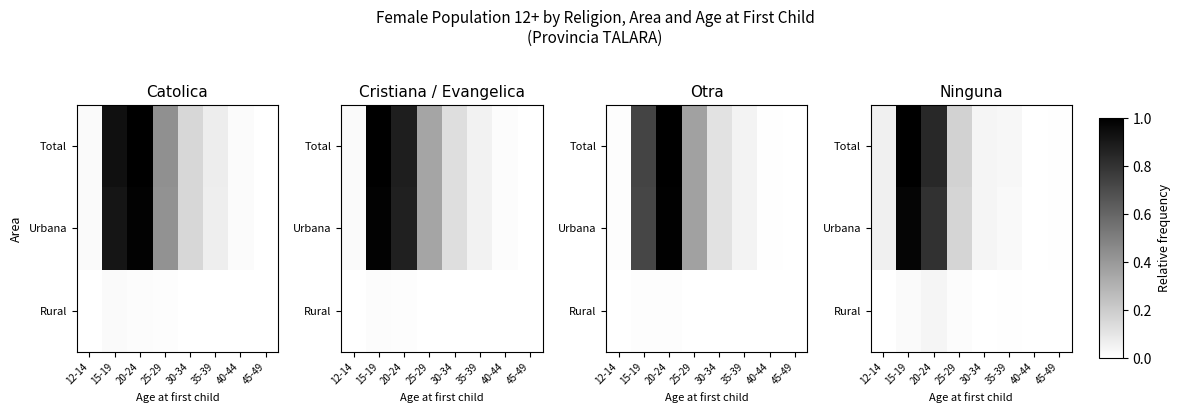

Where is Total nearest to the value 0?

40-44